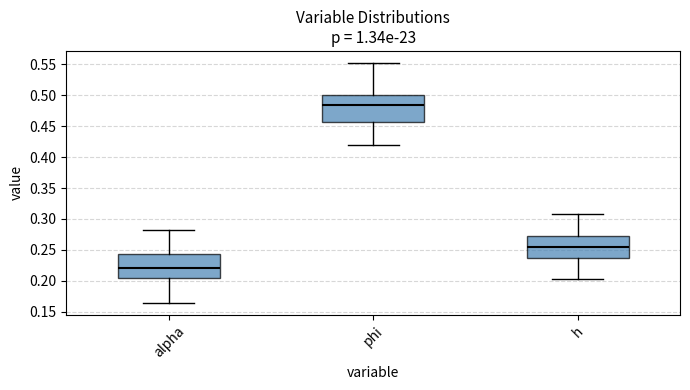

Reading left to right, read every box against the y-axis: the position of its median line, the range the box covers, and the ends of its whiskers. The values are not printed on the chart, so give them approximately, as read against the axis.

alpha: median 0.220, box 0.205 to 0.245, whiskers 0.165 to 0.285
phi: median 0.485, box 0.455 to 0.500, whiskers 0.420 to 0.550
h: median 0.255, box 0.235 to 0.275, whiskers 0.205 to 0.310